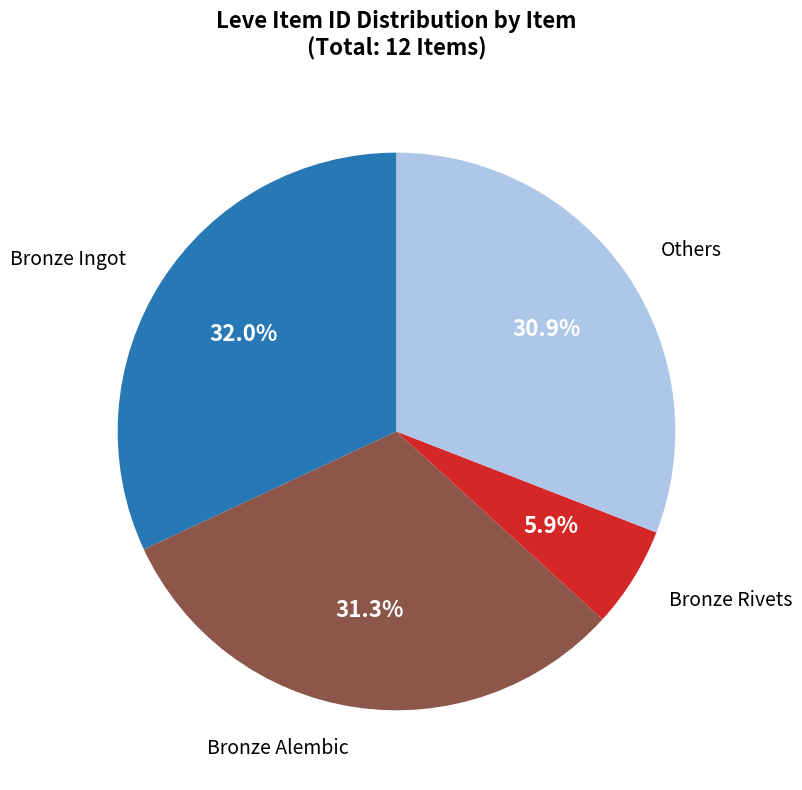

How many slices are in this pie chart?

4